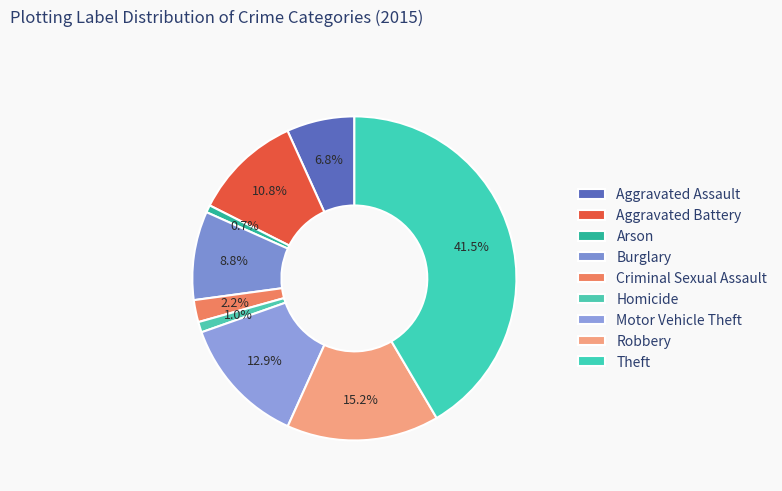

Is it true that Arson is 11% of the pie?

False